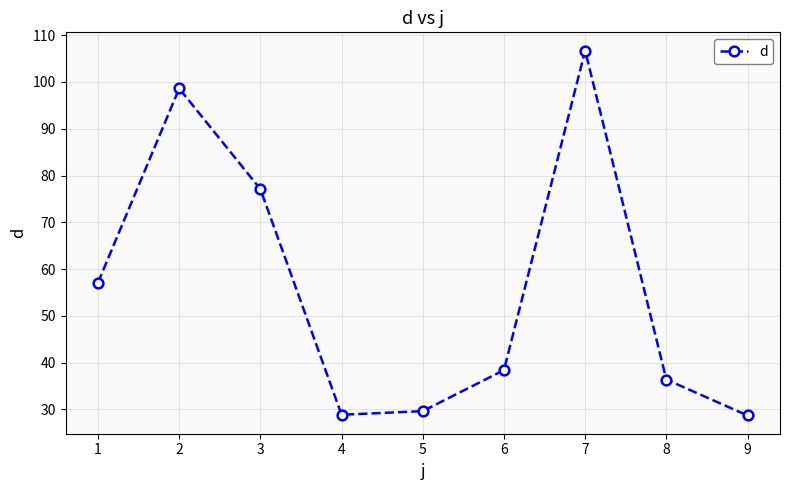

Read the value at 6.

38.4